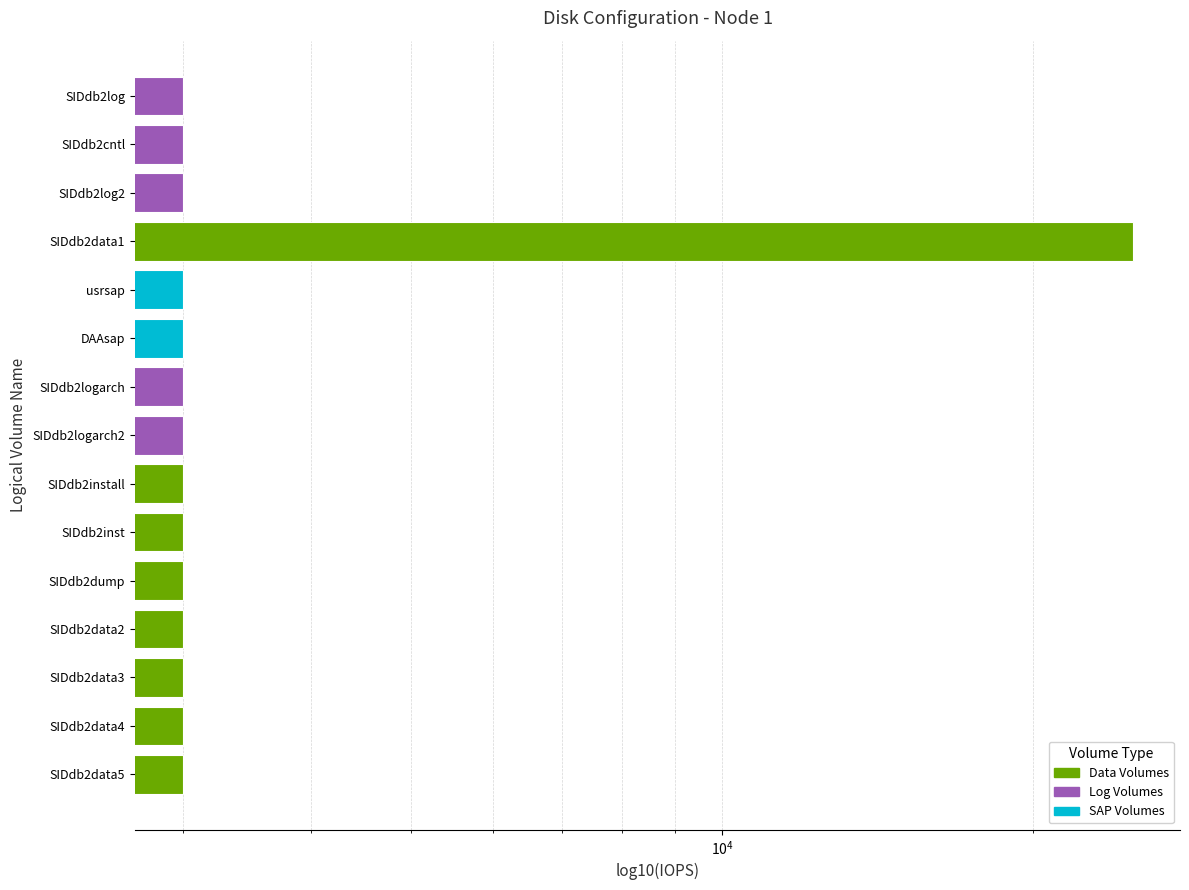

How many categories are shown in the chart?

15